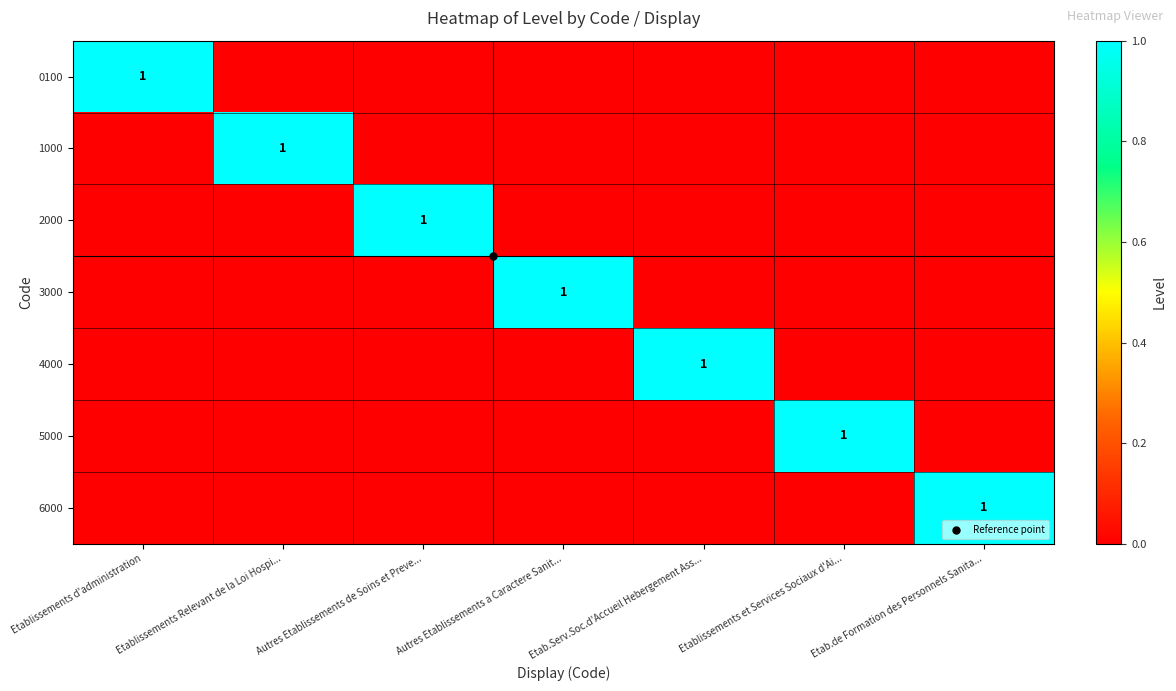

Rank the series at Etablissements et Services Sociaux d'Ai... from highest to lowest value.

5000, 0100, 1000, 2000, 3000, 4000, 6000